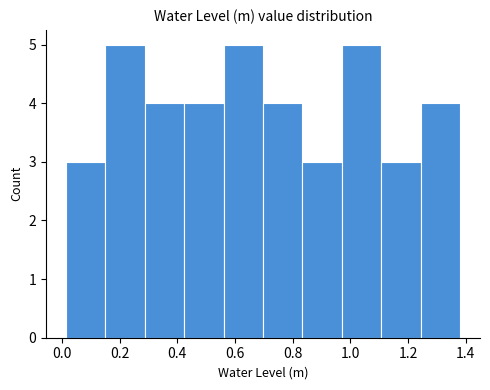

Reading left to right, transcribe this chart: for each bar, give the range it covers on the x-axis and its height. Neither the bar edges nor the heights are printed on the chart, so give them approximately, as read against the axes.

0.02 to 0.16: 3
0.16 to 0.28: 5
0.28 to 0.42: 4
0.42 to 0.56: 4
0.56 to 0.70: 5
0.70 to 0.84: 4
0.84 to 0.98: 3
0.98 to 1.10: 5
1.10 to 1.24: 3
1.24 to 1.38: 4